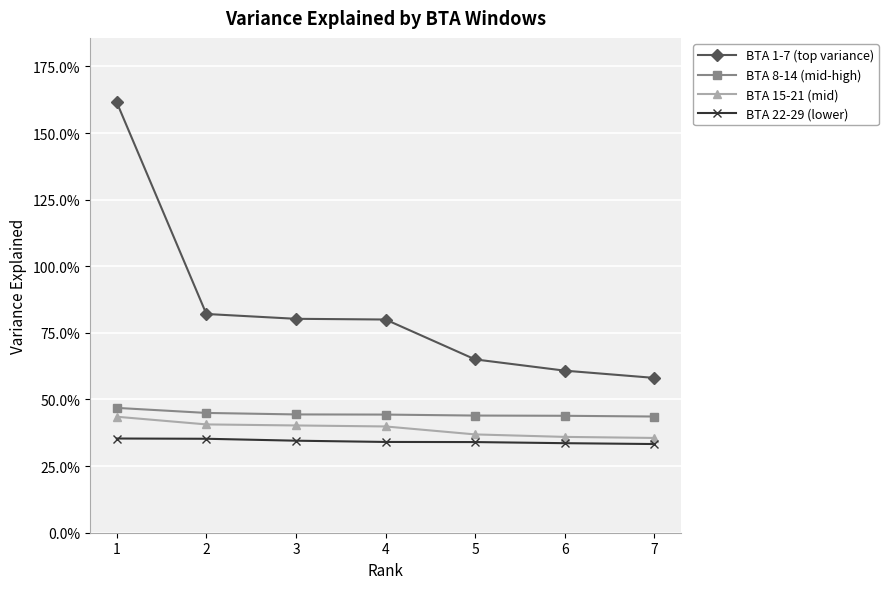

Is this an area chart (filled region under the line)?

No